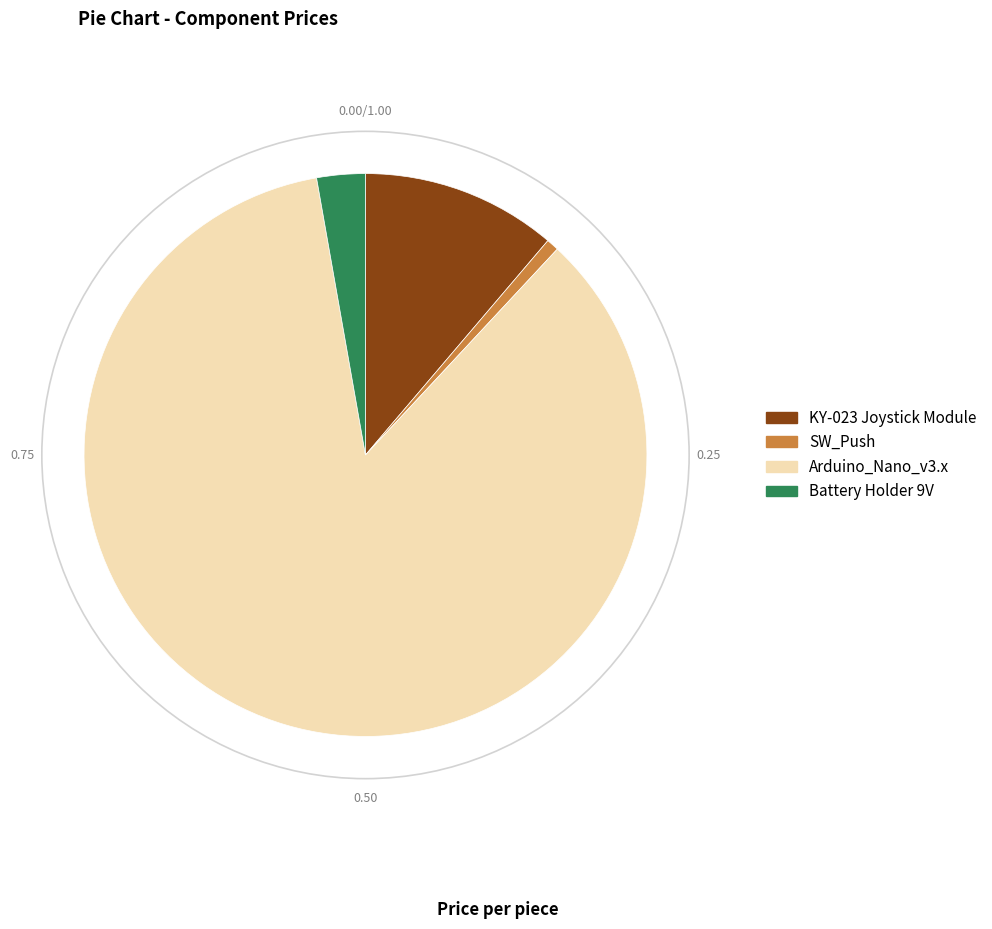

Is Battery Holder 9V the majority of the pie?

No